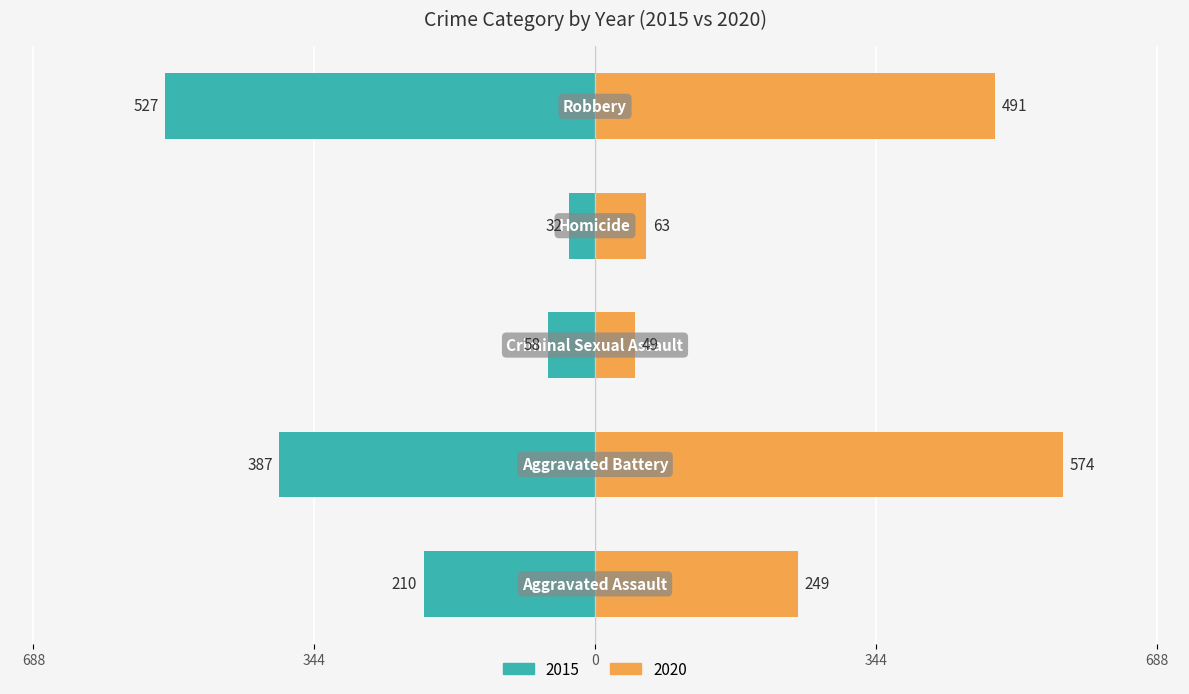

How many groups of bars are there?

5